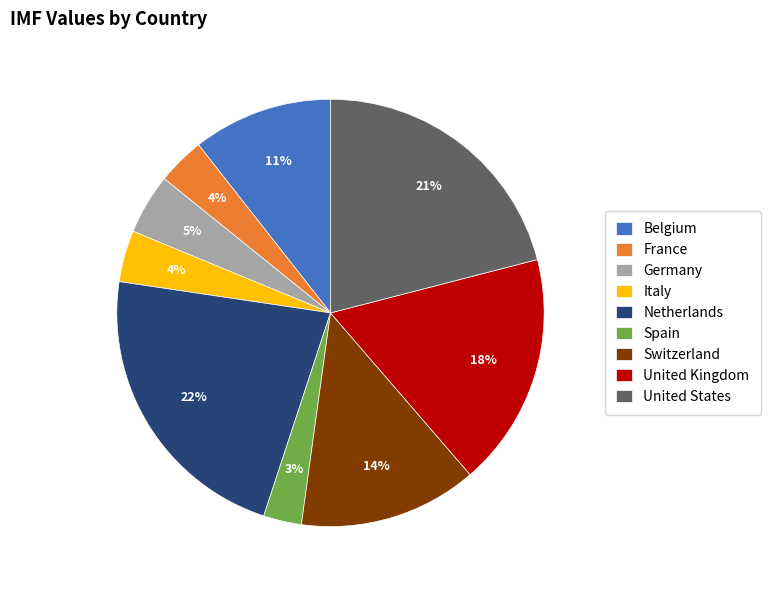

What percentage is the Netherlands slice, to the nearest percent?

22%